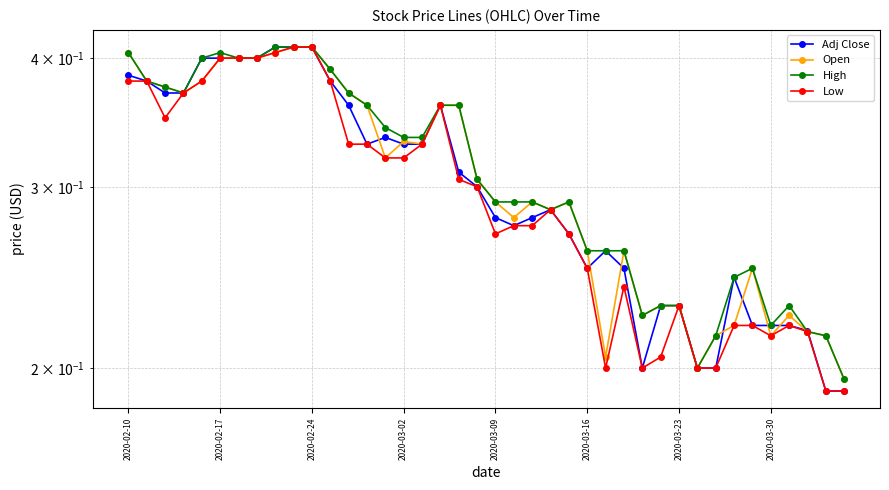

How many times do Adj Close and High cross each other?

2